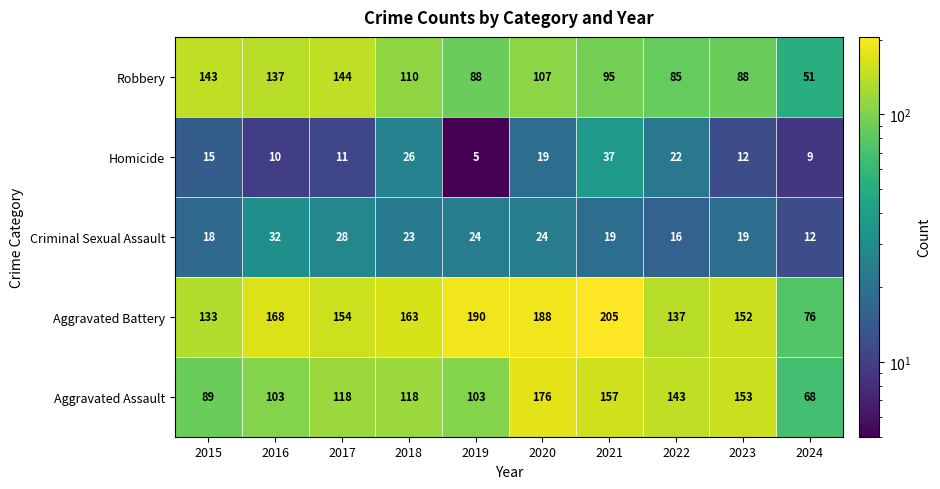

List the labels in order of Aggravated Battery value, smallest first.

2024, 2015, 2022, 2023, 2017, 2018, 2016, 2020, 2019, 2021